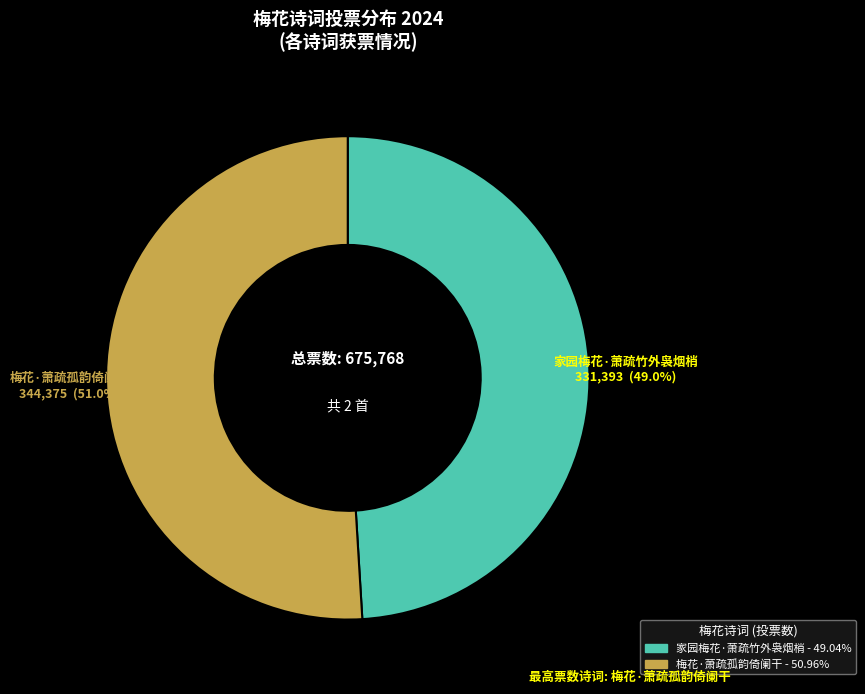

Is it true that 家园梅花·萧疏竹外袅烟梢 is 36% of the pie?

False